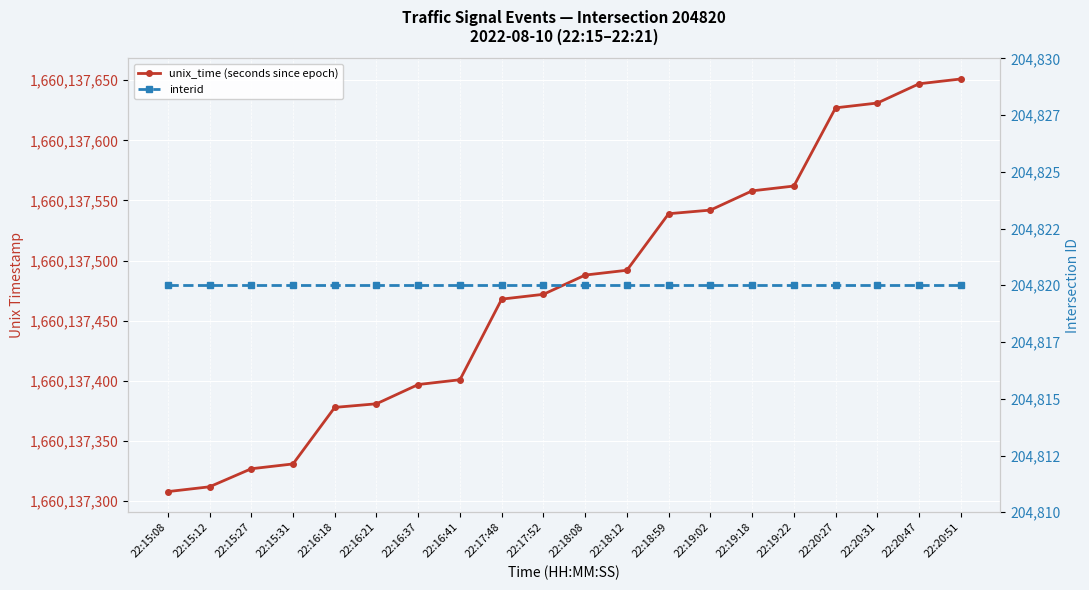

True or false: unix_time (seconds since epoch) and interid cross at least once.

False